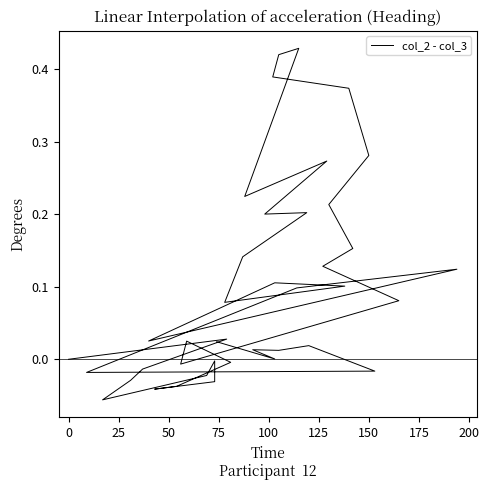

True or false: there are more than 1 points higher than both neighbors.

True